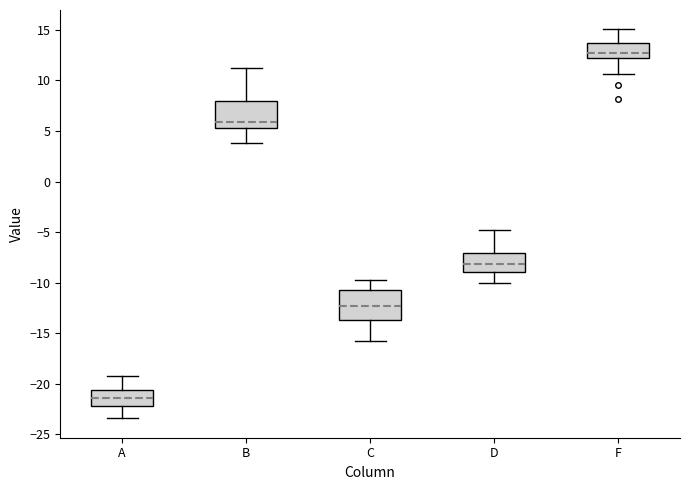

Reading left to right, read every box against the y-axis: the position of its median line, the range the box covers, and the ends of its whiskers. The values are not printed on the chart, so give them approximately, as read against the axis.

A: median -21.5, box -22.0 to -20.5, whiskers -23.5 to -19.0
B: median 6.0, box 5.5 to 8.0, whiskers 4.0 to 11.0
C: median -12.5, box -13.5 to -11.0, whiskers -16.0 to -10.0
D: median -8.0, box -9.0 to -7.0, whiskers -10.0 to -5.0
F: median 12.5, box 12.0 to 13.5, whiskers 10.5 to 15.0